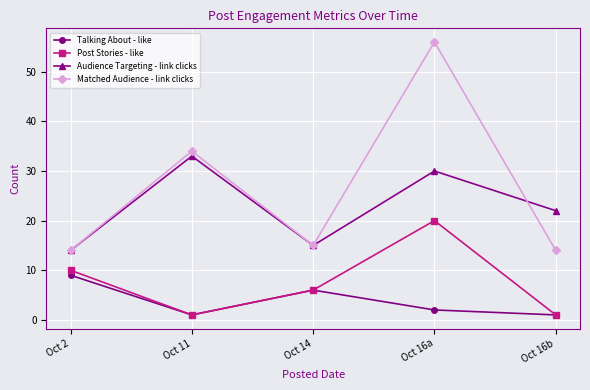

Reading left to right, transcribe all the data shown in this chart.

Talking About - like: 9	1	6	2	1
Post Stories - like: 10	1	6	20	1
Audience Targeting - link clicks: 14	33	15	30	22
Matched Audience - link clicks: 14	34	15	56	14